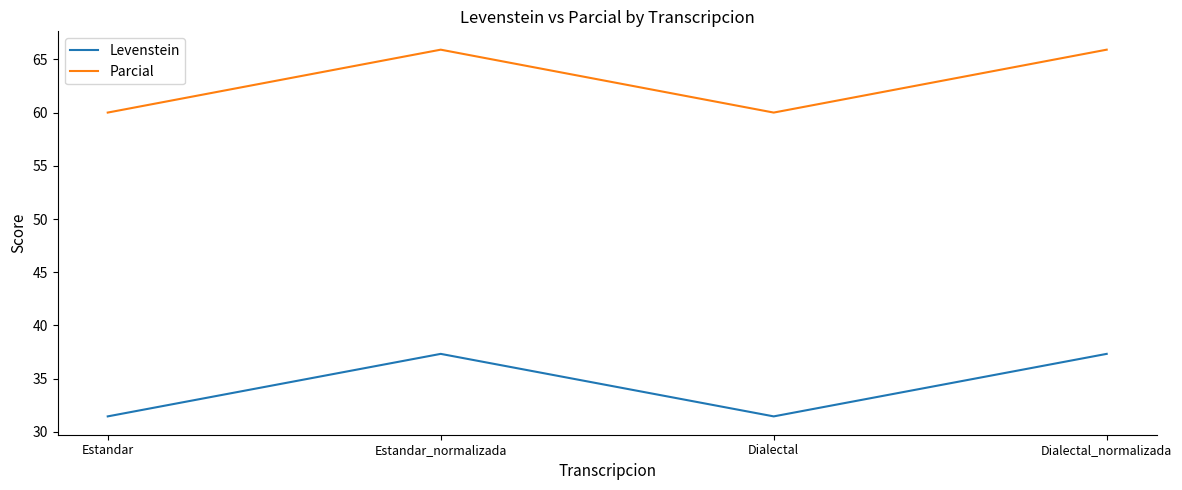

Where is the first local maximum for Levenstein?

Estandar_normalizada